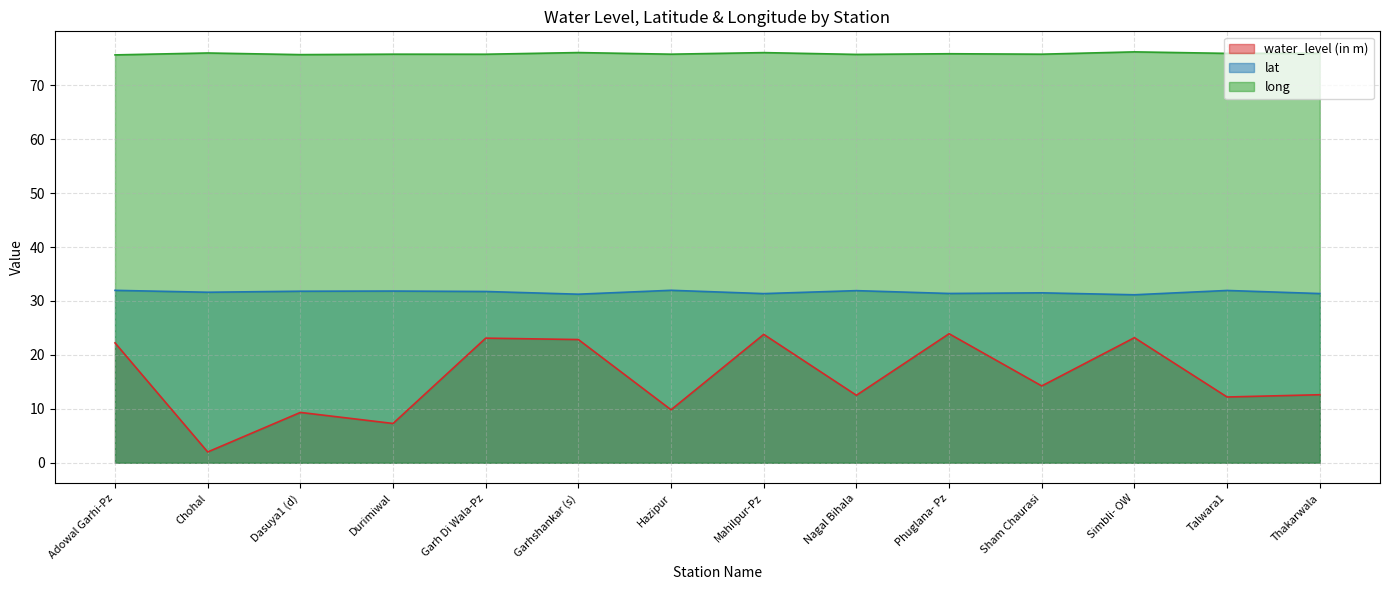

In lat, how many points are lower than both neighbors (excluding endpoints)?

5